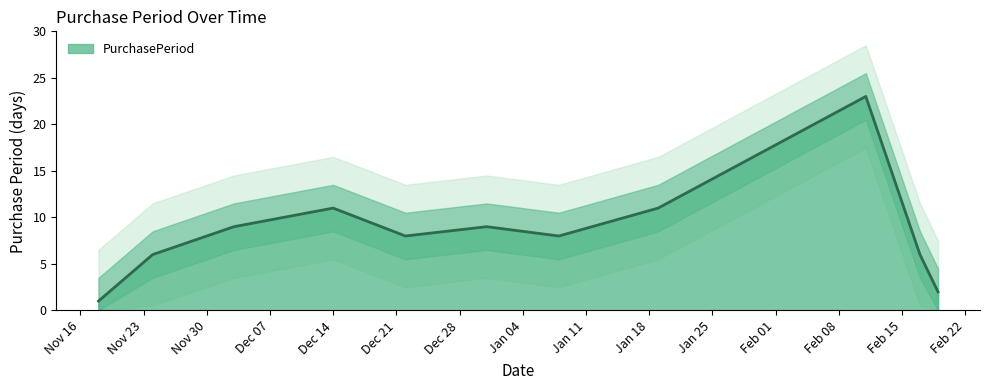

Does the chart display data point markers on the line(s)?

No